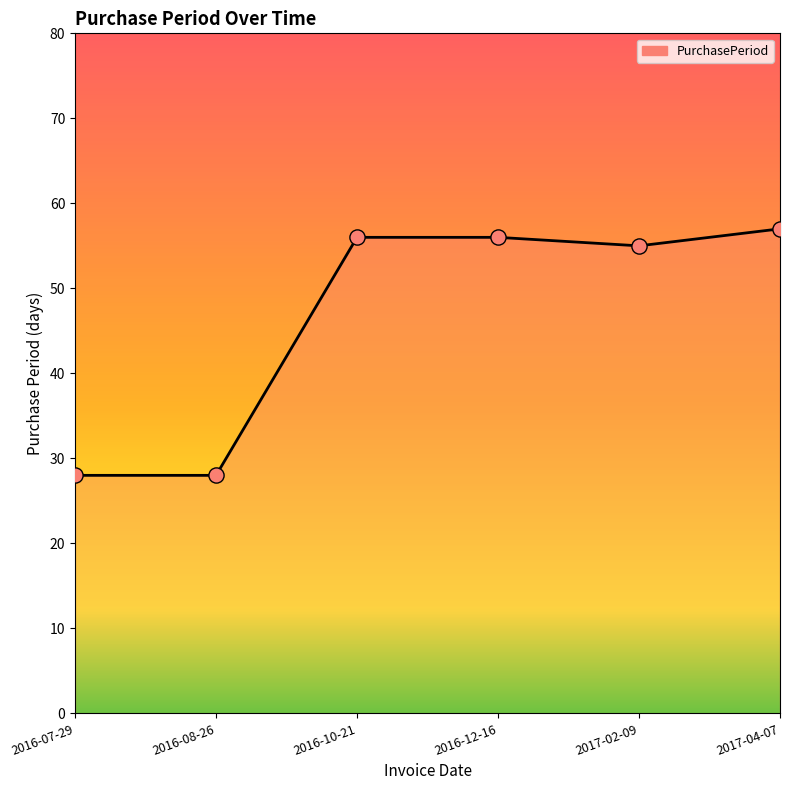

Which has a higher value, 2017-04-07 or 2016-07-29?

2017-04-07